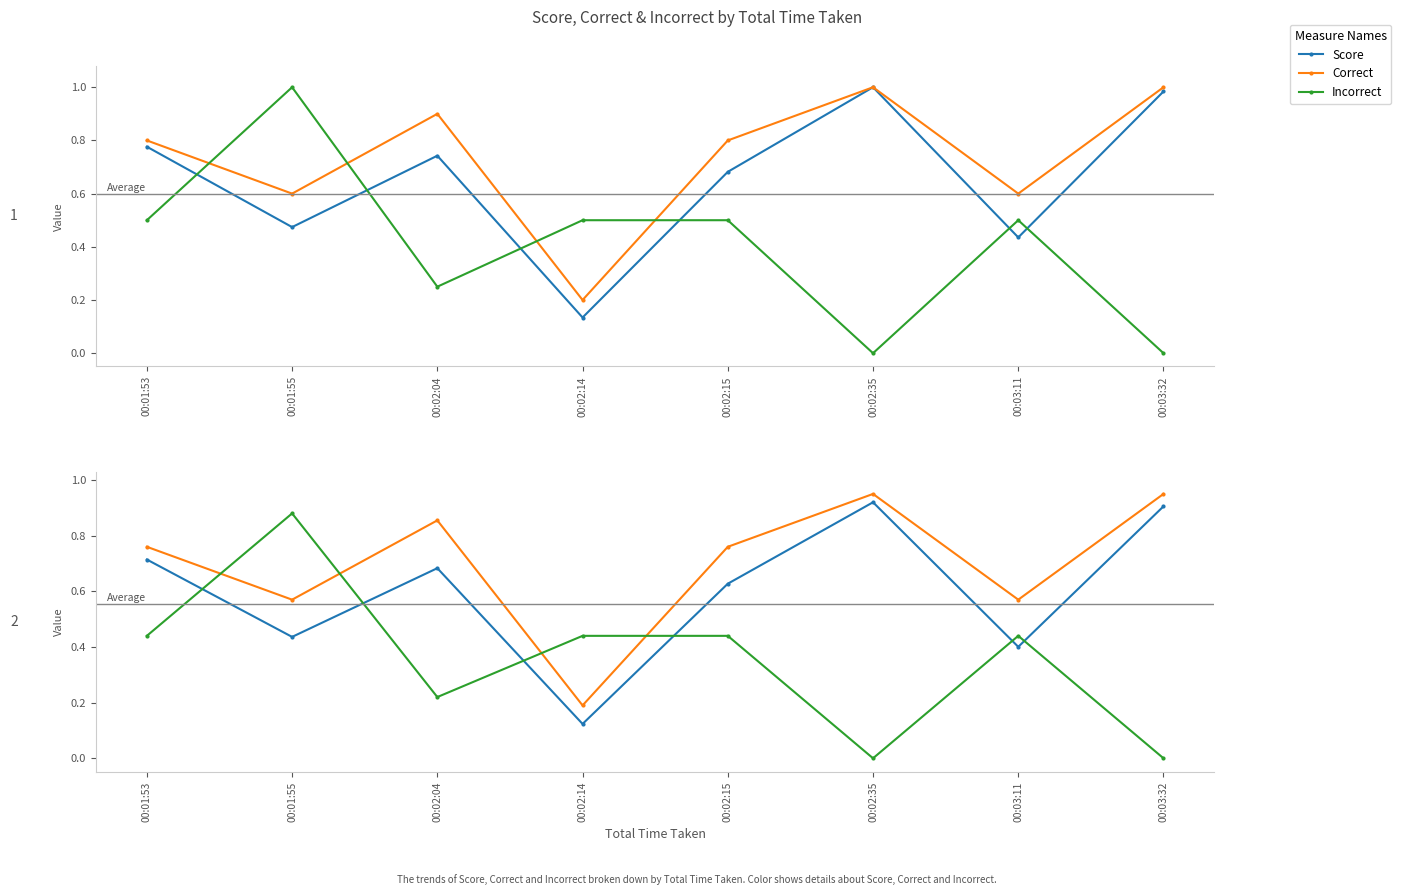

What is the value of the Score point at the 8th from the left?

0.9